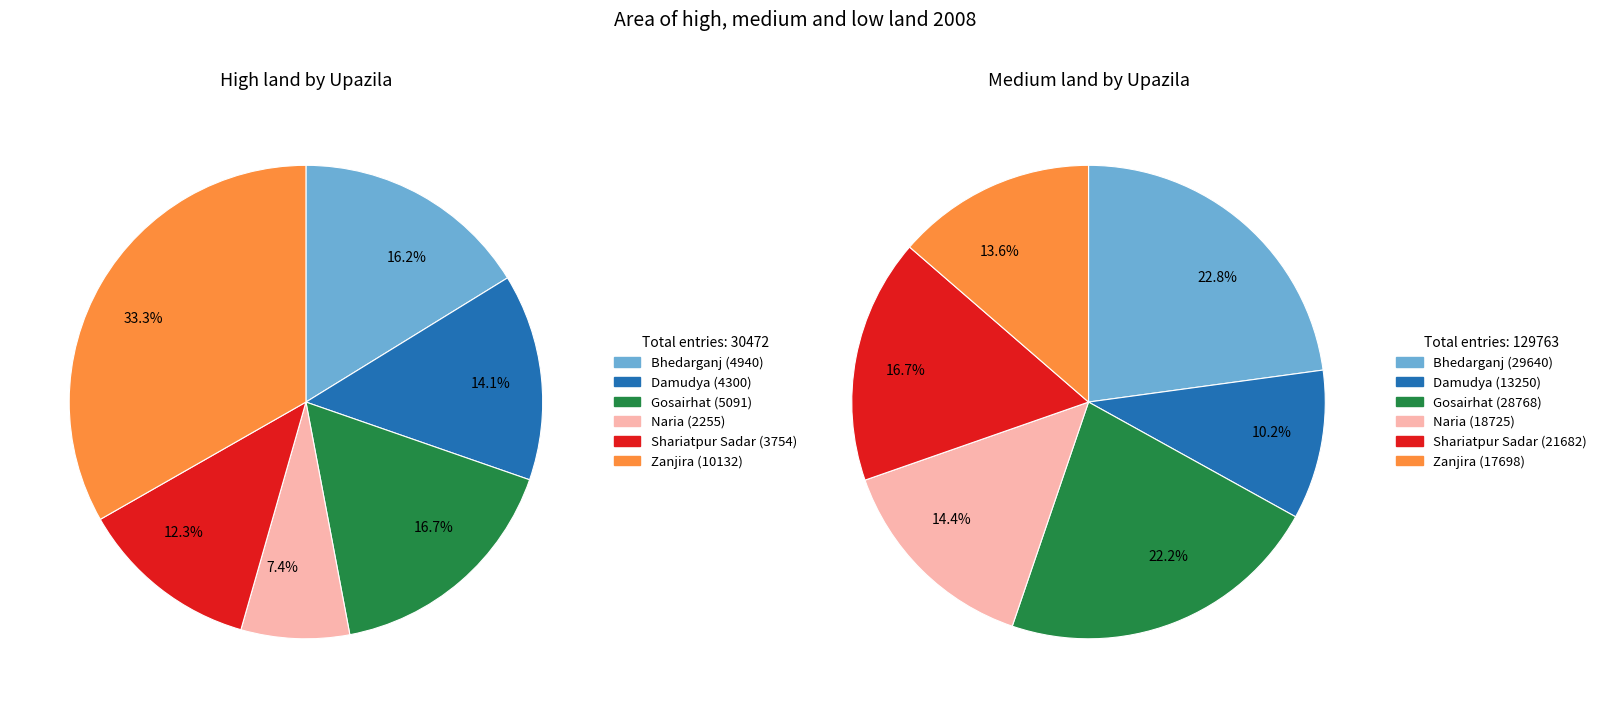

Is Zanjira the majority of the pie?

No